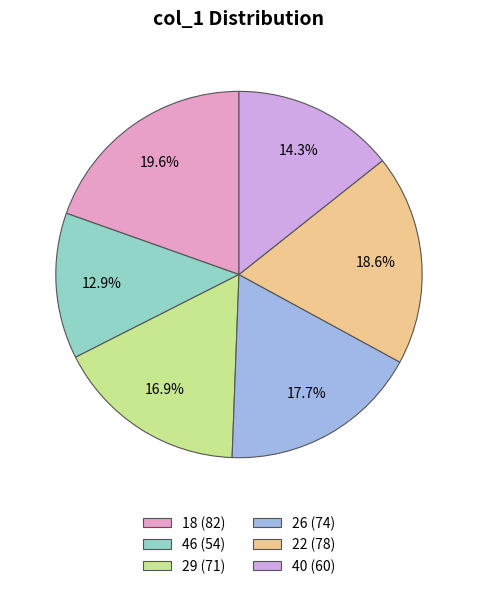

To the nearest percent, what is the average slice percentage?

17%